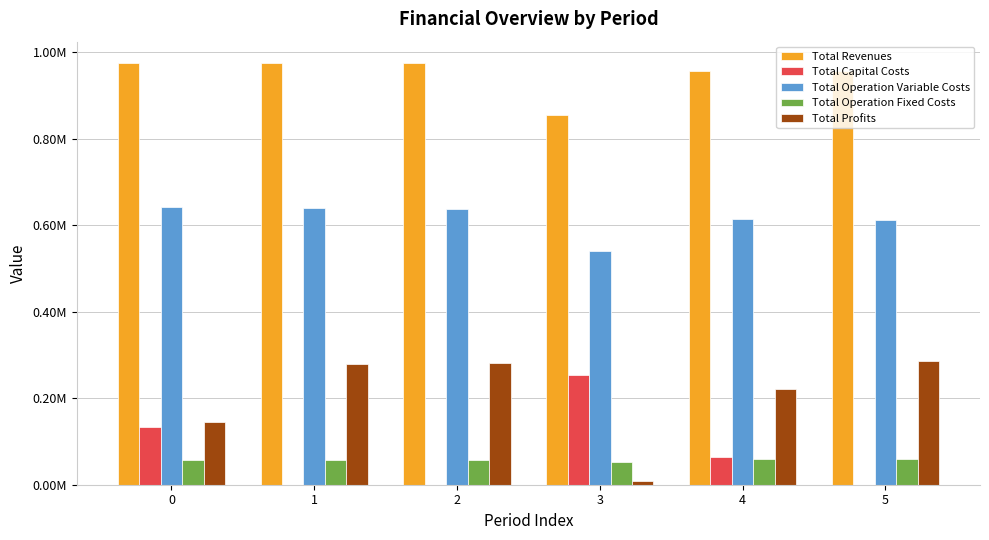

What are all the series names shown in the legend?

Total Revenues, Total Capital Costs, Total Operation Variable Costs, Total Operation Fixed Costs, Total Profits